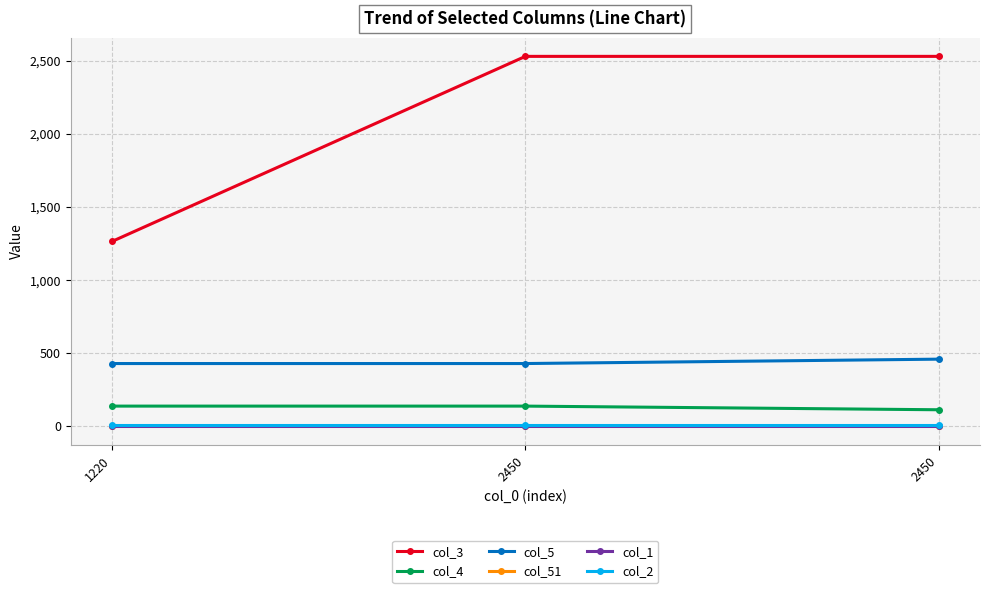

How many data points does each series have?

3